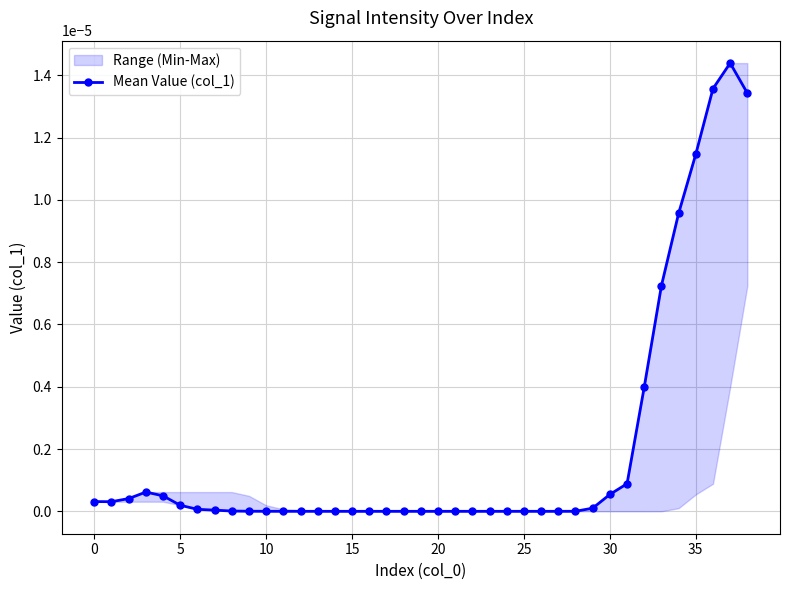

Which label corresponds to the smallest value in the chart?

11